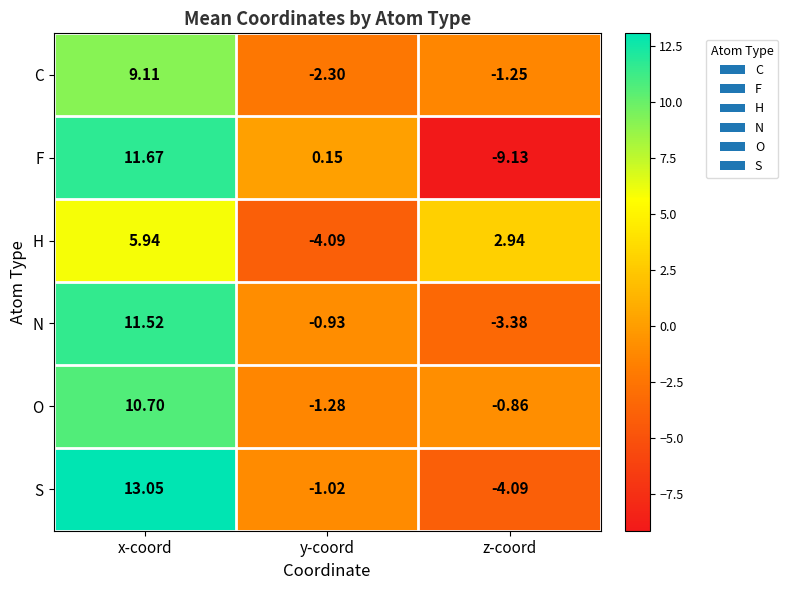

At y-coord, list the series in order from largest to smallest.

F, N, S, O, C, H